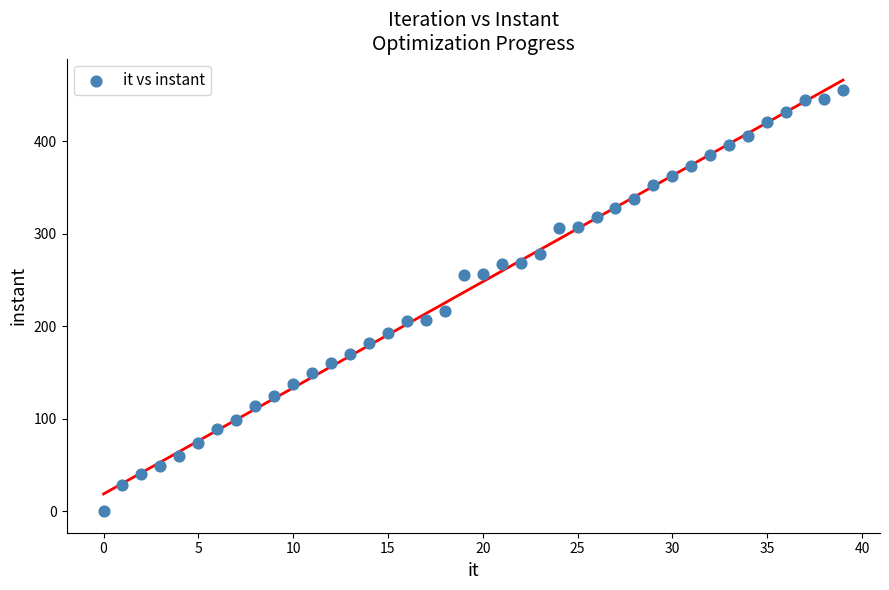

What is the range of Y values (max minus min)?

455.6